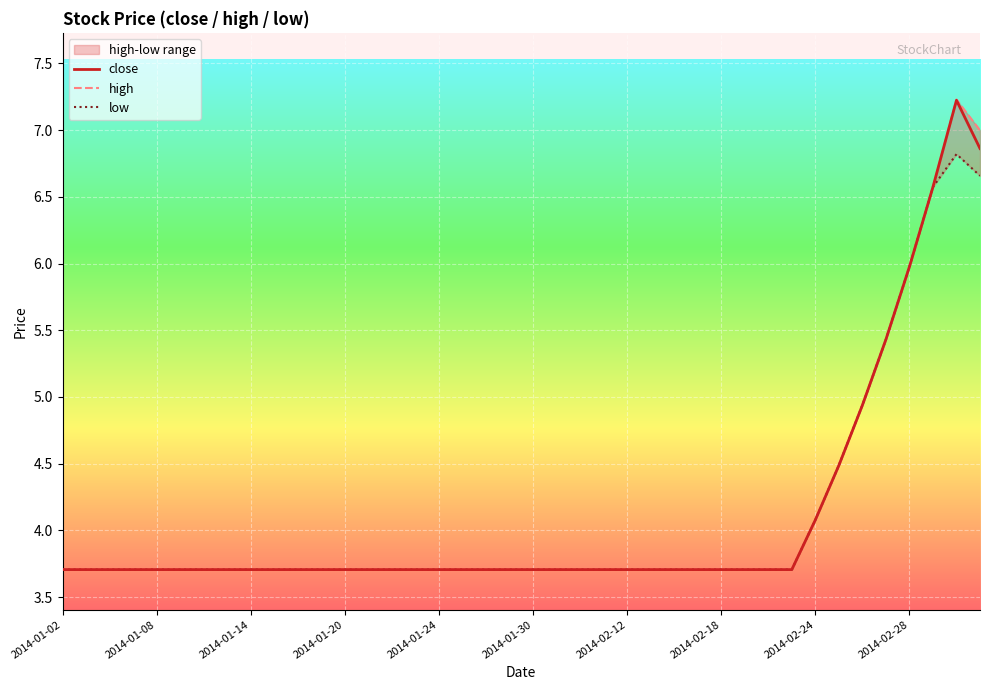

What is the value of the low point at the 34th from the left?

4.5